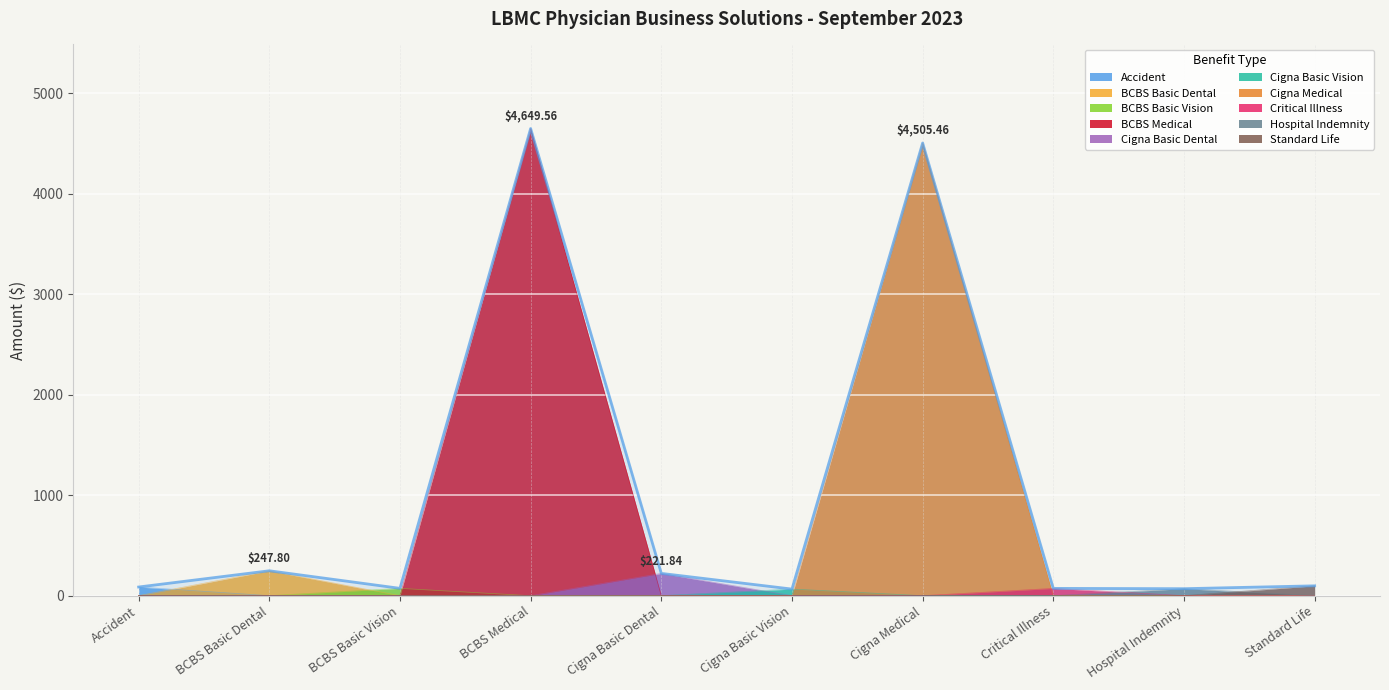

What is the change in value from BCBS Medical to Standard Life?

-4551.6